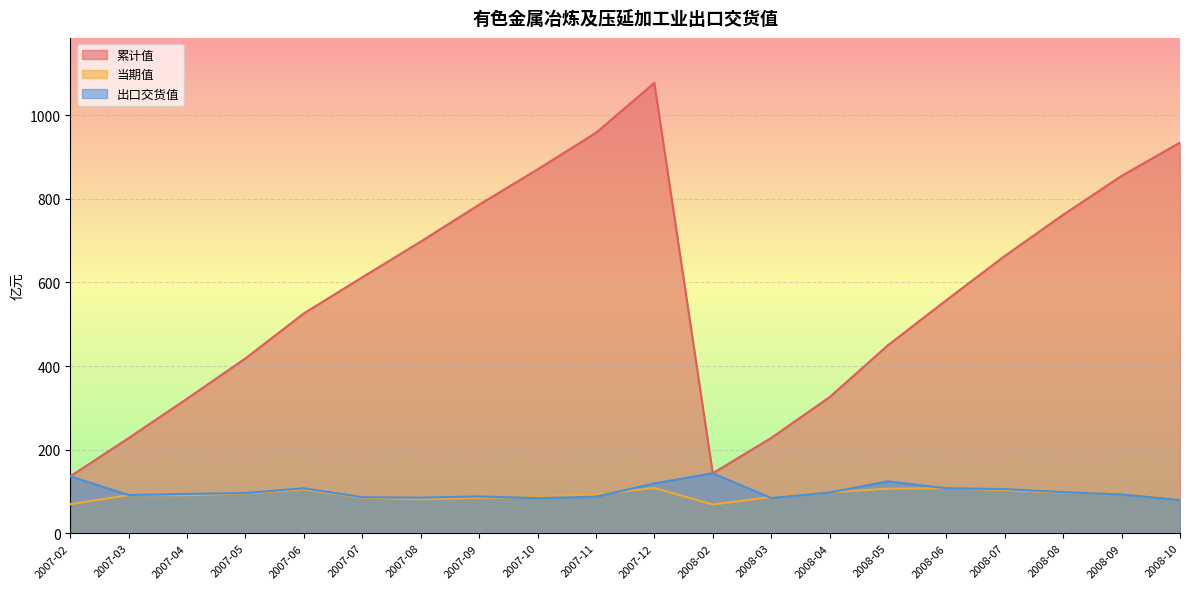

Between 2007-08 and 2008-05, which is larger?

2007-08